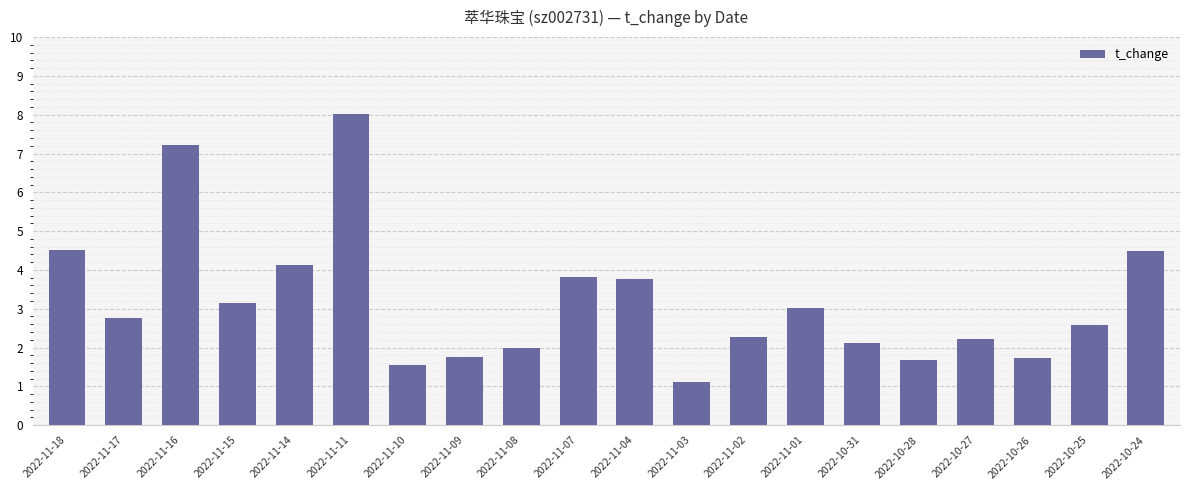

What is the greatest value displayed?

8.0